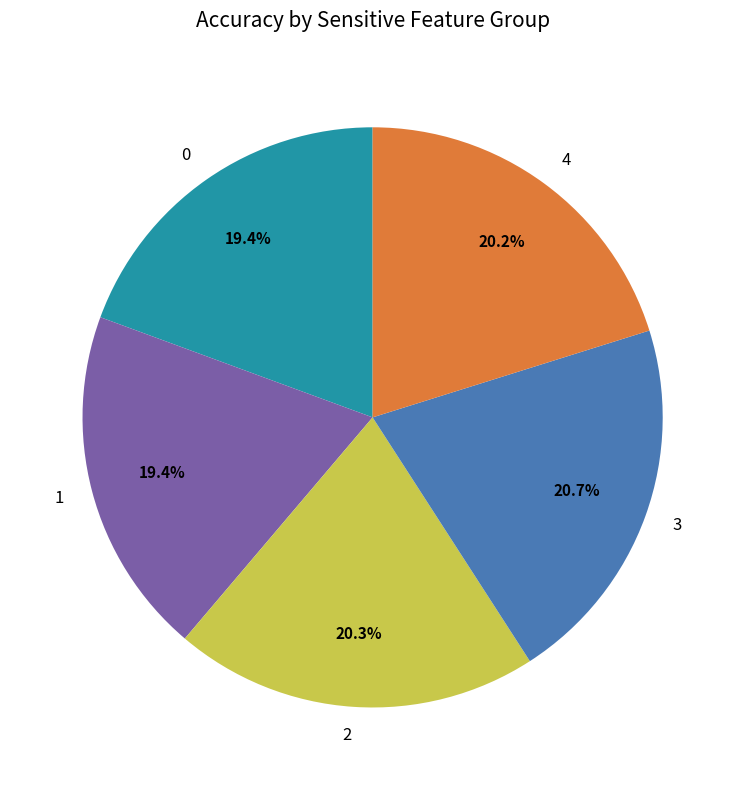

Does any single category account for the majority?

No